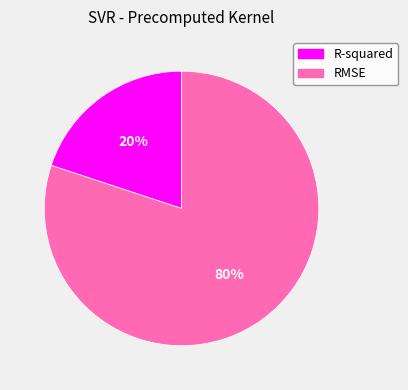

Is there a majority slice in this chart?

Yes